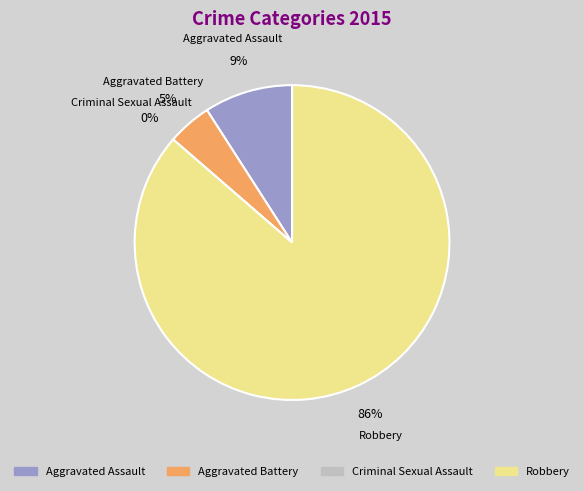

Rank the categories by value from highest to lowest.

Robbery, Aggravated Assault, Aggravated Battery, Criminal Sexual Assault